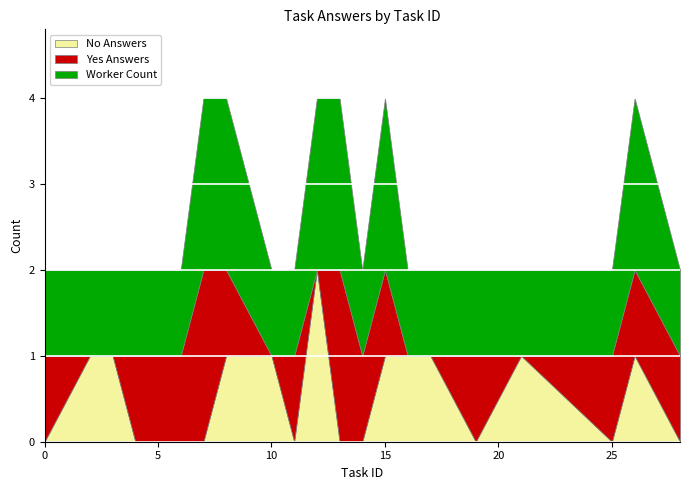

The Answer 0 (No) series shows 4 at 15. True or false?

False